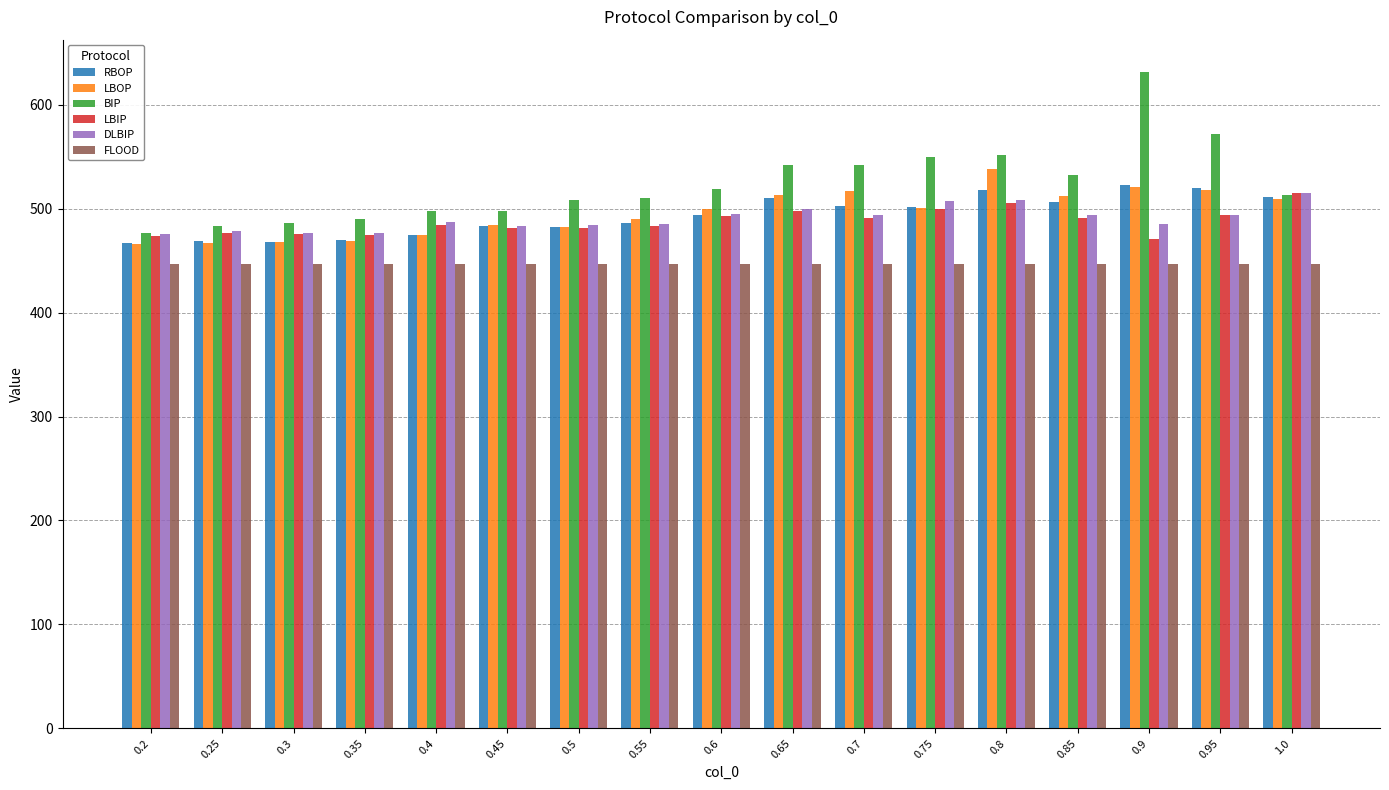

What is the smallest value displayed?

447.0